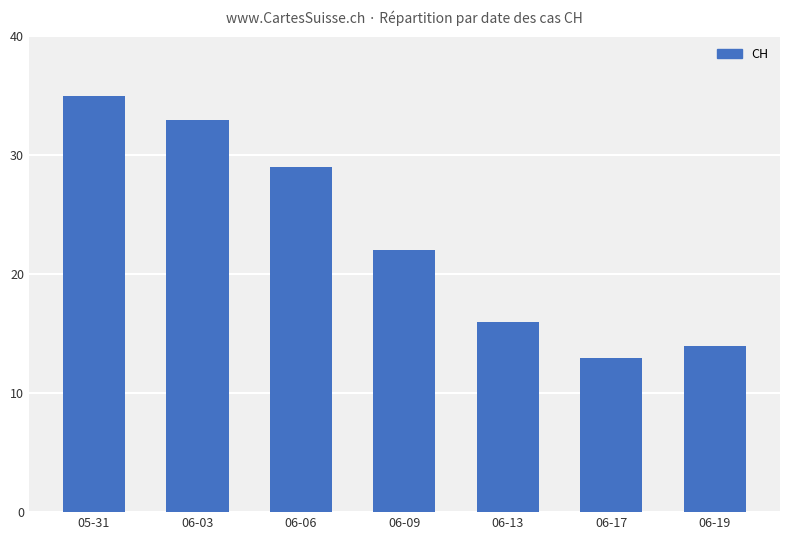

How many data points are less than 22?

3